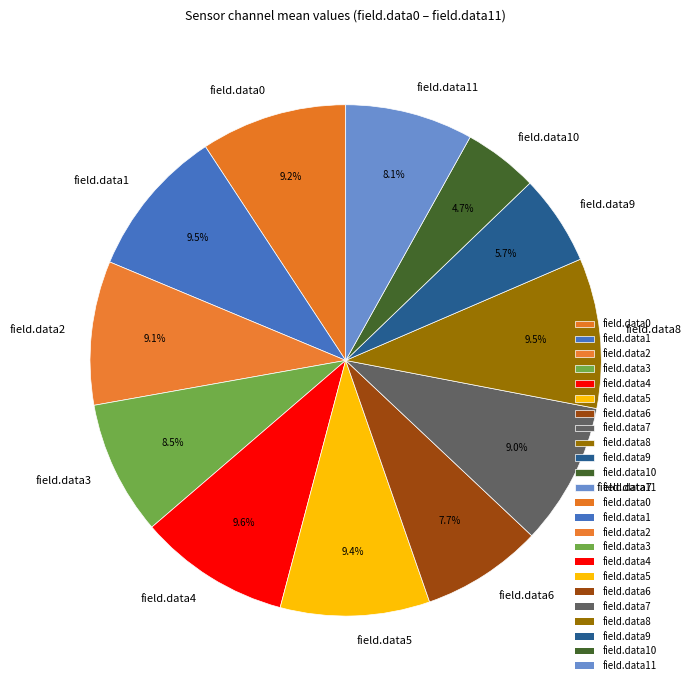

Which category has the smallest portion of the pie?

field.data10